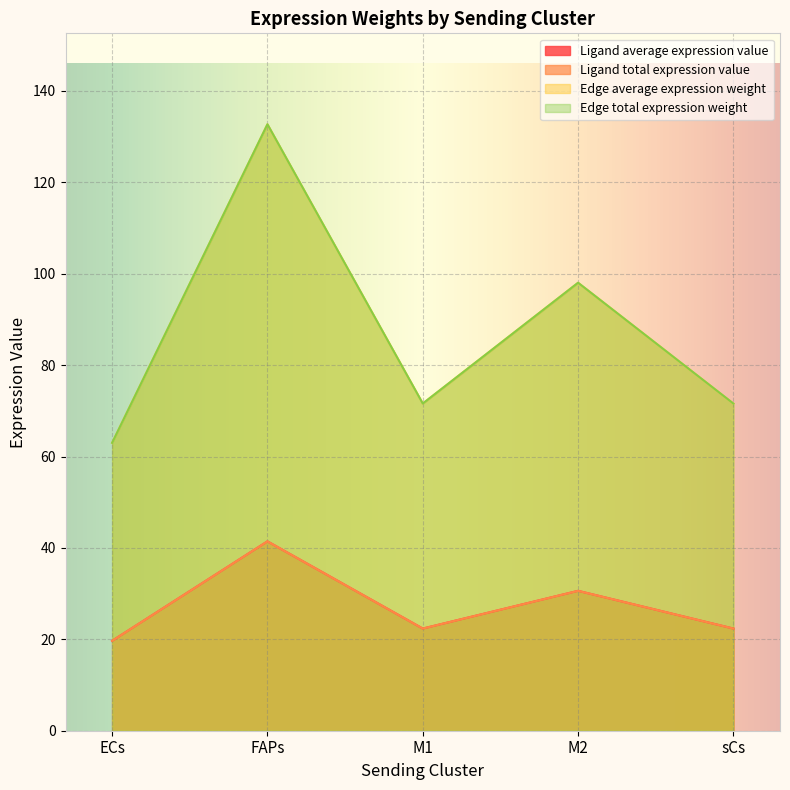

How many lines are shown in the chart?

4